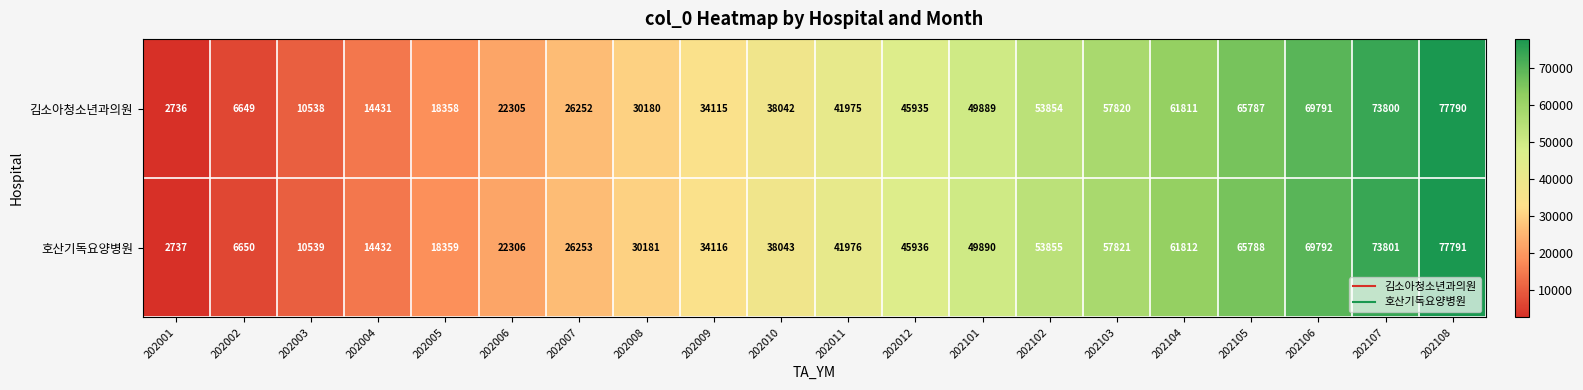

What is the smallest value displayed?

2736